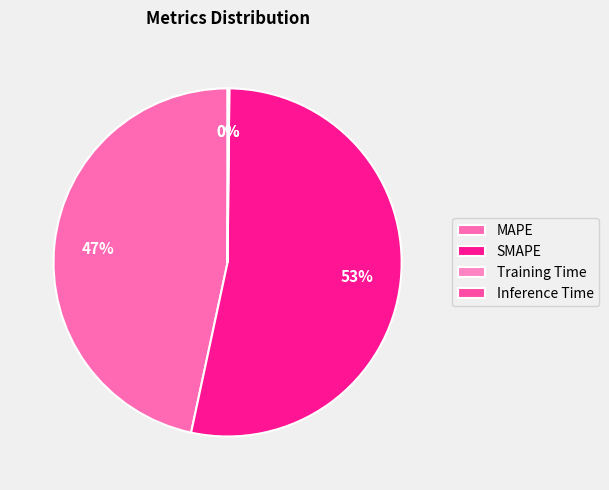

What percentage do SMAPE and Inference Time together represent?

53.3%